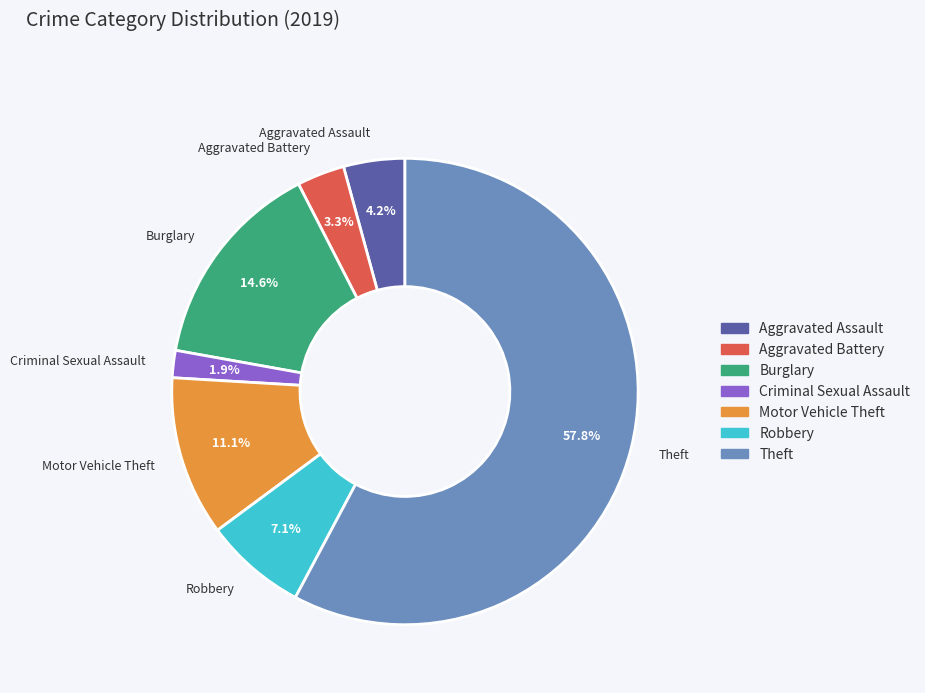

Is Burglary the majority of the pie?

No